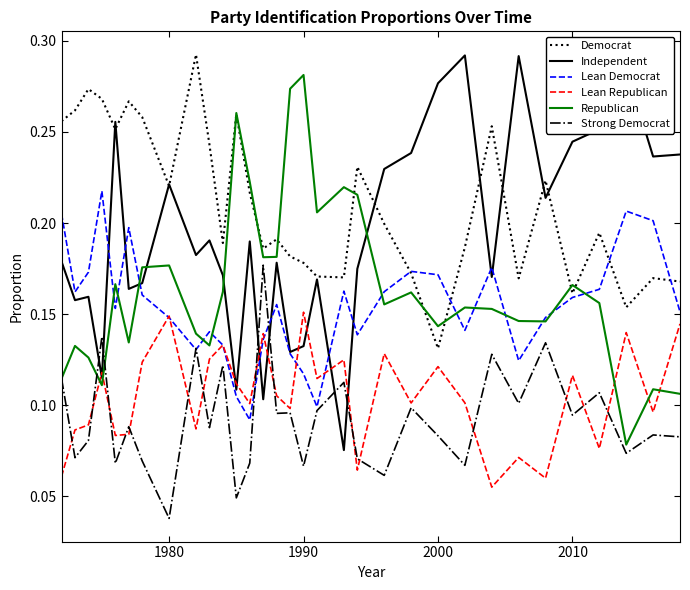

True or false: Democrat and Lean Republican intersect in this chart.

False